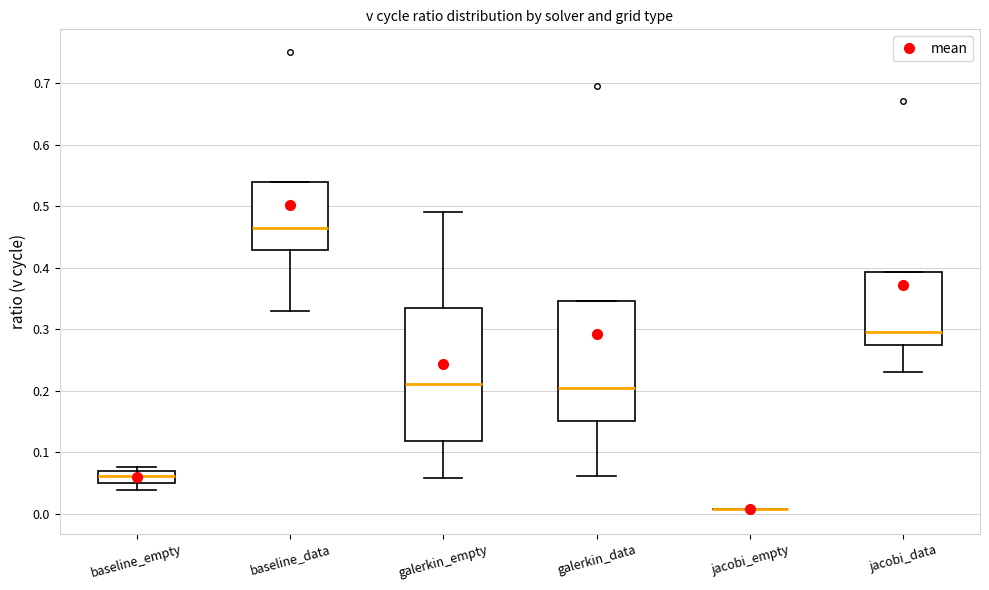

Where is the lower edge of the box for baseline_empty on the y-axis? The values are not printed on the chart, so give them approximately, as read against the axis.

0.05